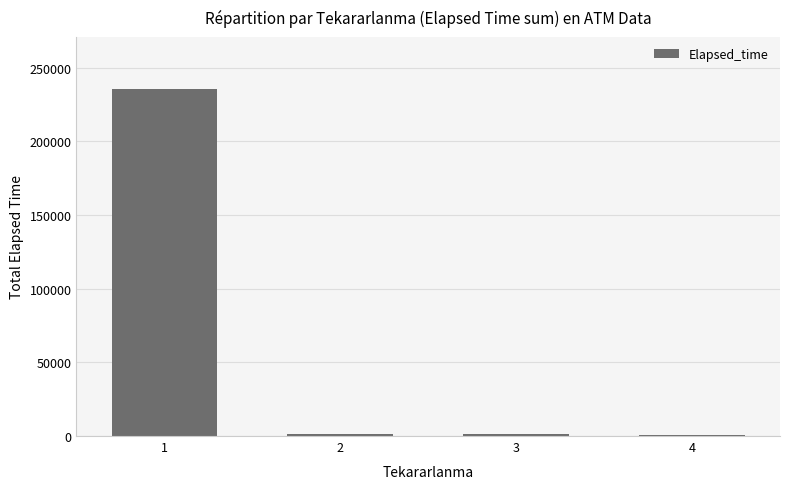

Where does the data first go above 1435?

1